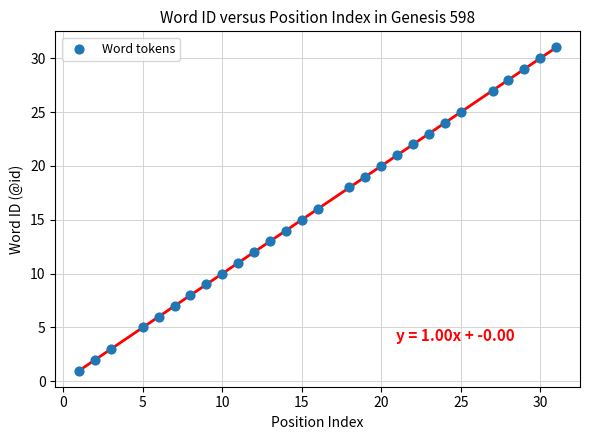

What is the range of Y values (max minus min)?

30